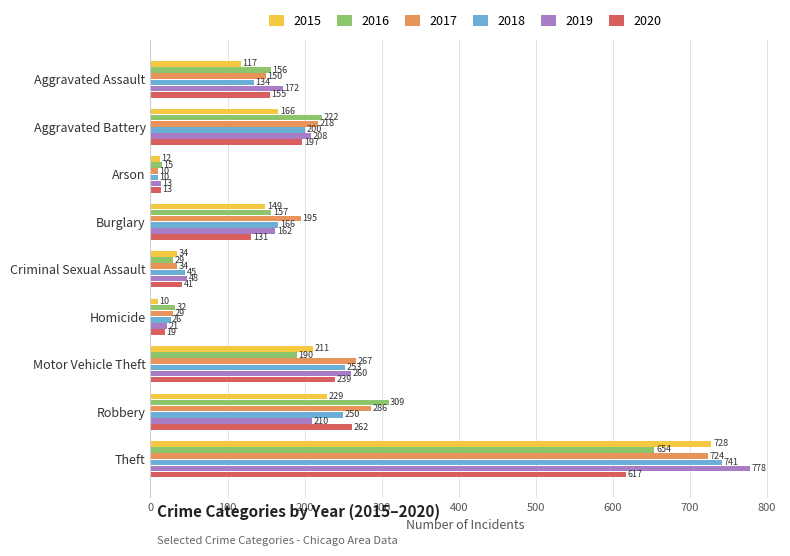

Rank the series by their maximum value, from highest to lowest.

2019, 2018, 2015, 2017, 2016, 2020